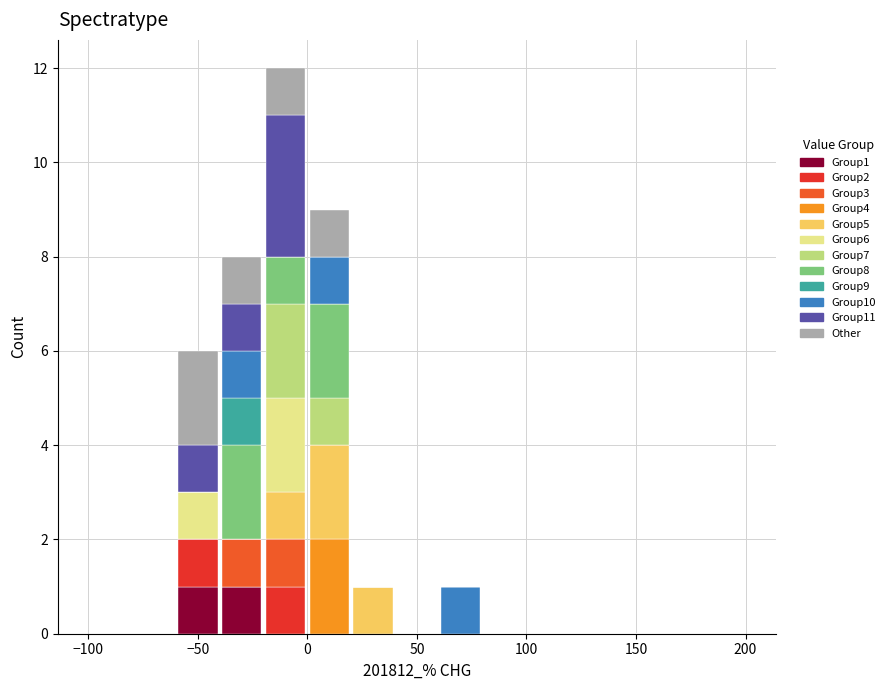

Which range on the x-axis has the tallest stacked bar (by total height)?

-20 to 0